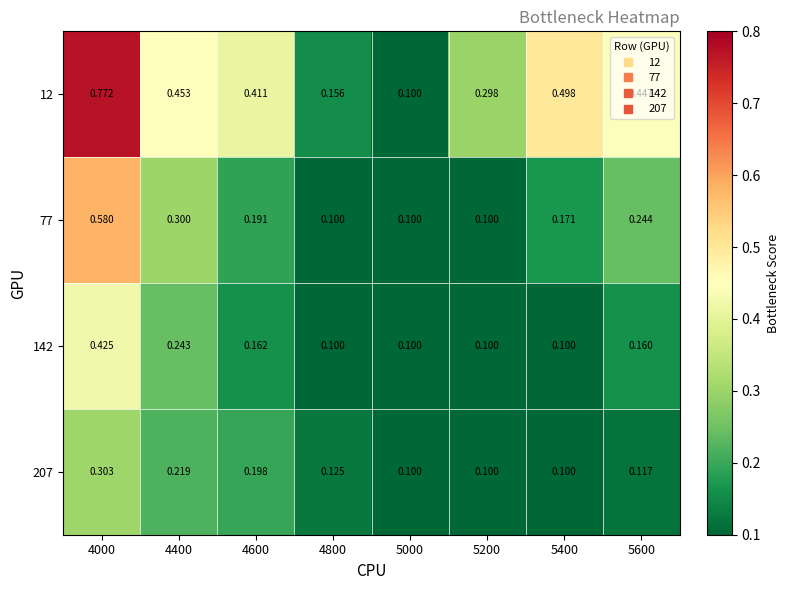

Is the value of 142 at 5000 greater than the value of 207 at 5600?

No